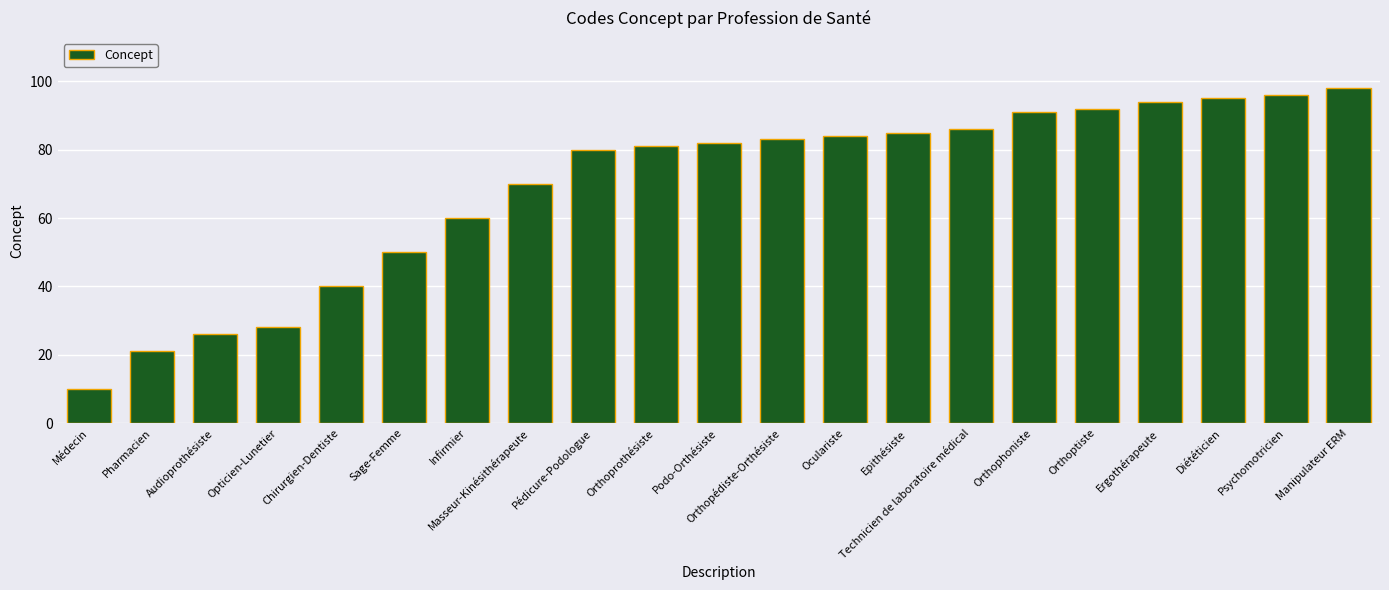

Which category has the lowest value across all series?

Médecin